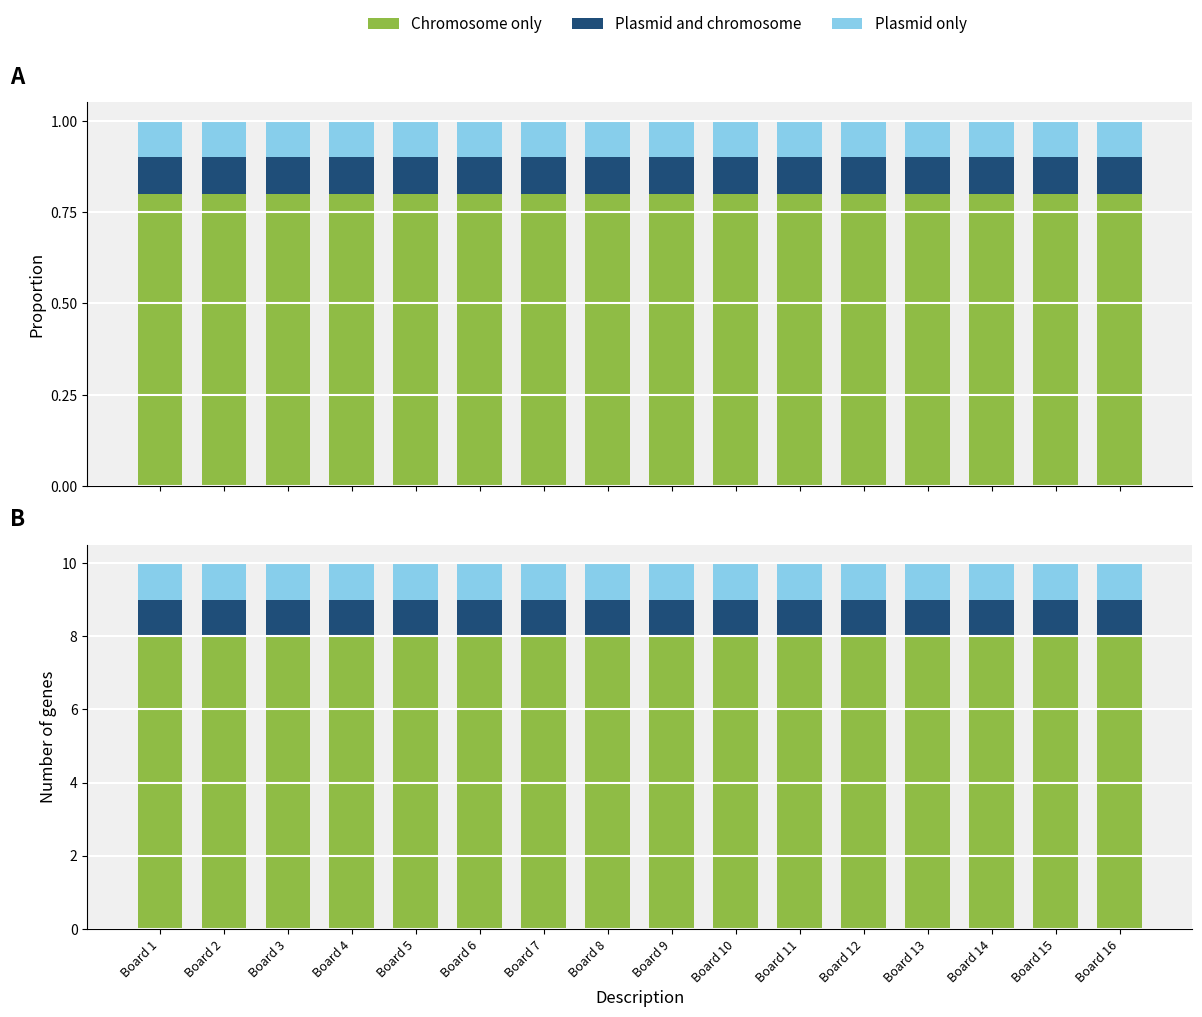

What is the total value across all series at Board 2?

10